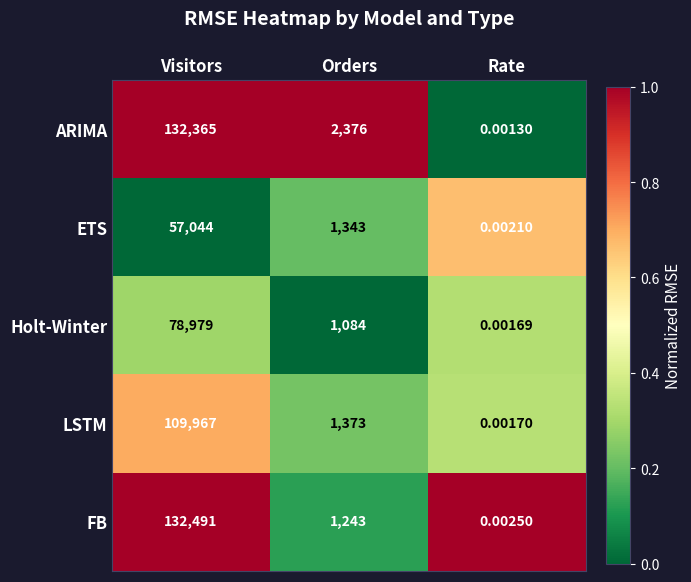

How many data points does each series have?

3